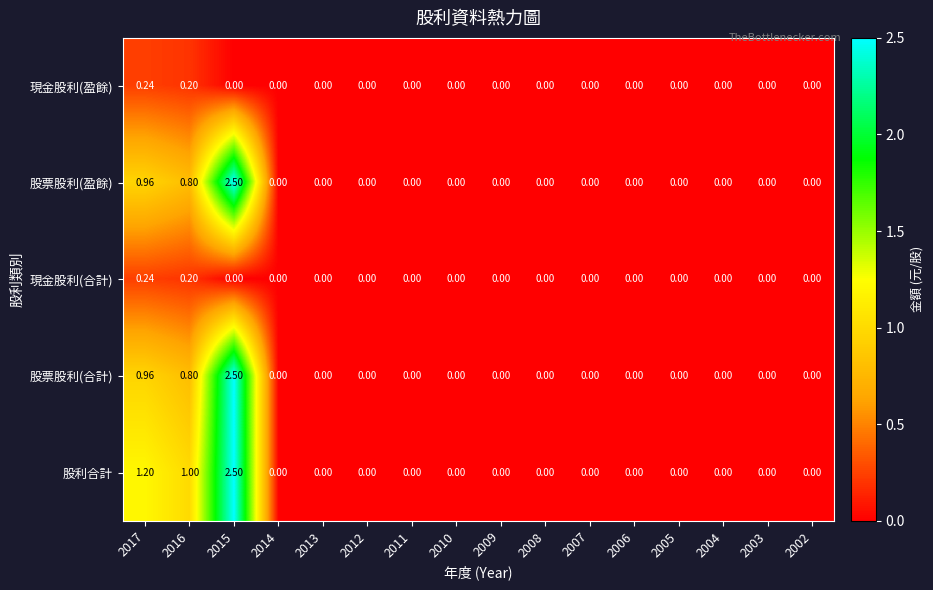

What is the maximum value shown in the chart?

2.5